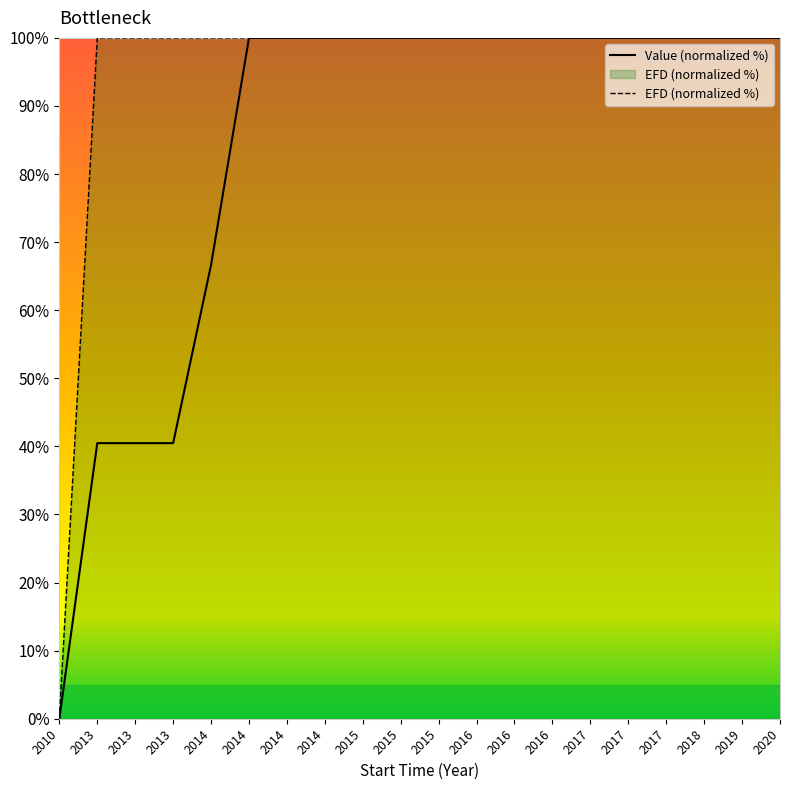

What is the average value of the EFD (normalized %) series?

95.0